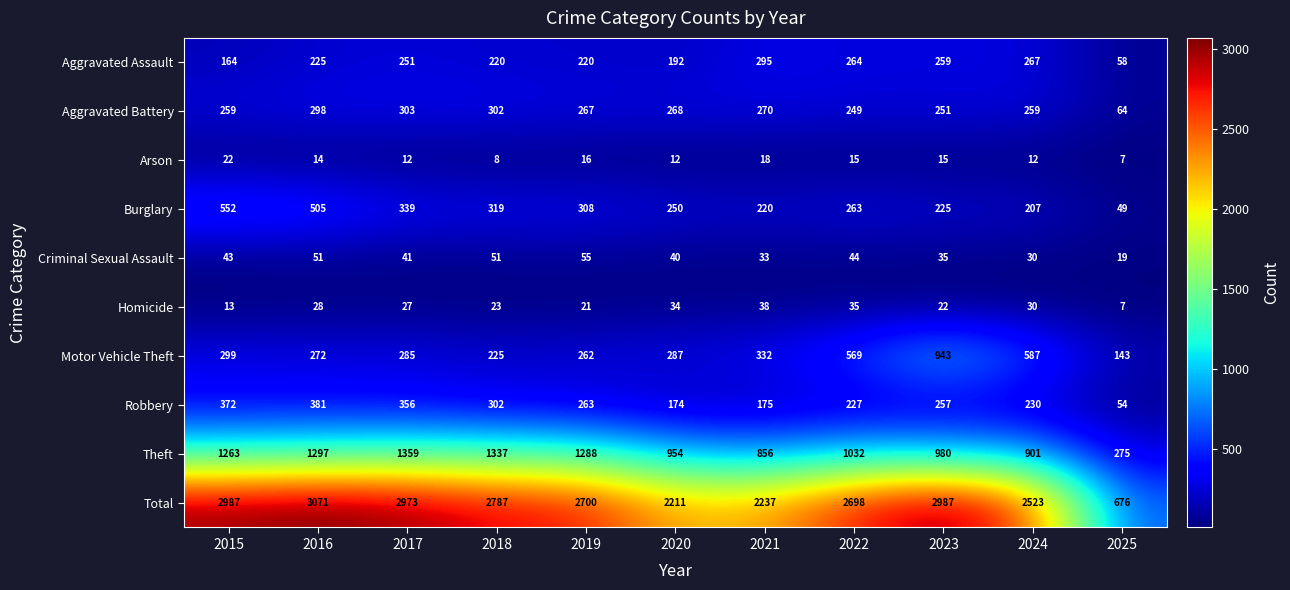

Which series has the largest total across all categories?

Total